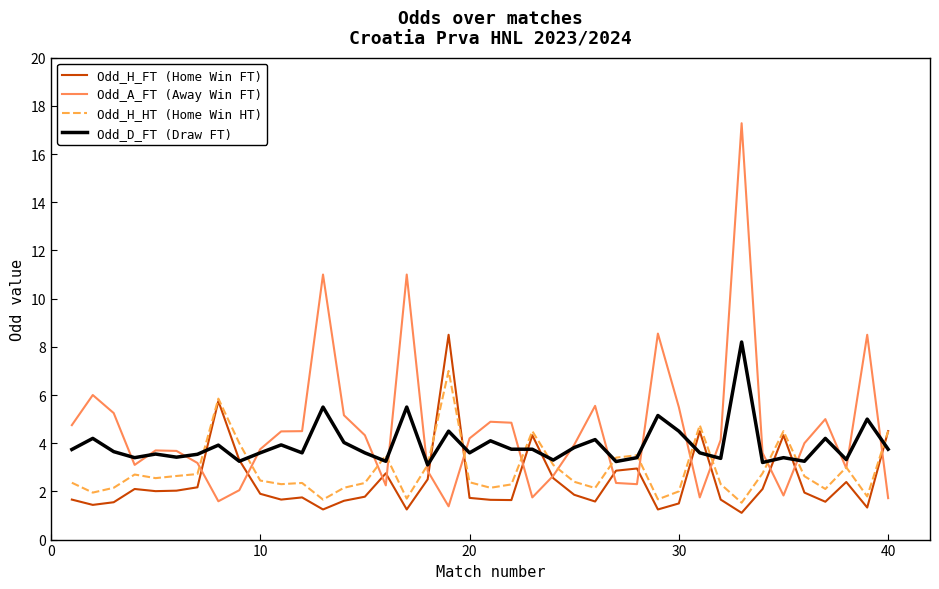

What is the maximum value for Odd_A_FT (Away Win FT)?

17.3